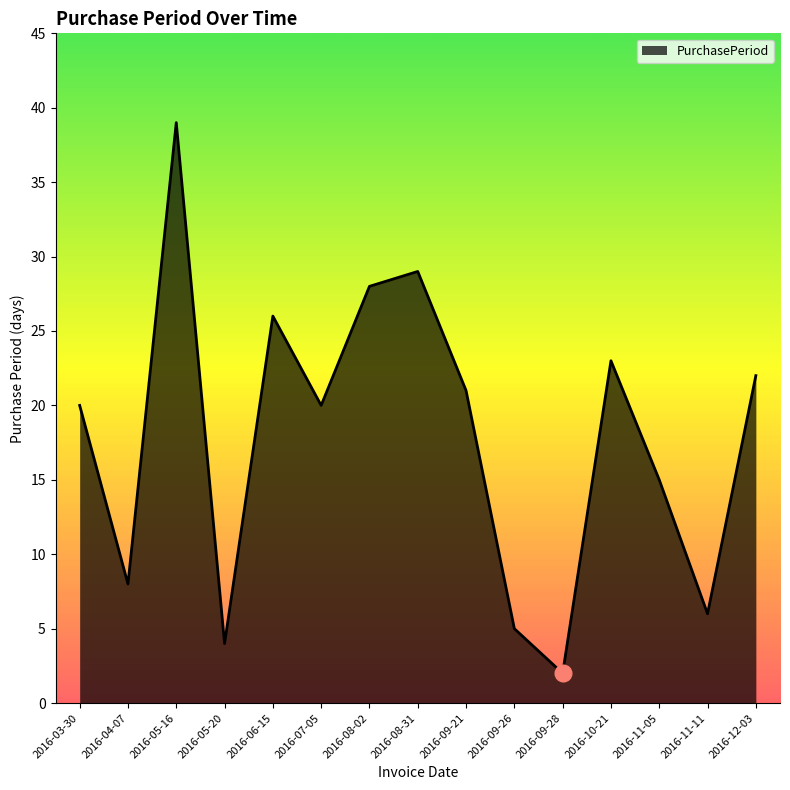

What position from the left is 2016-09-26?

10